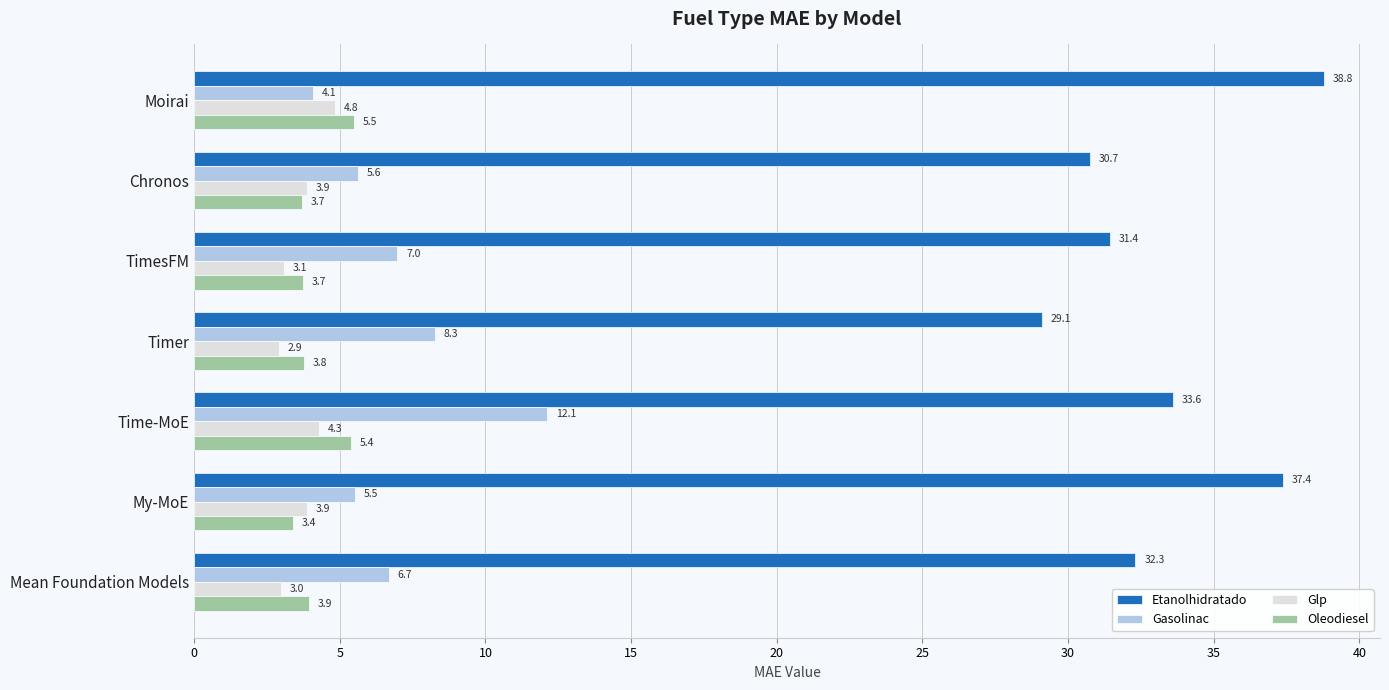

Which series has the widest spread of values?

Etanolhidratado